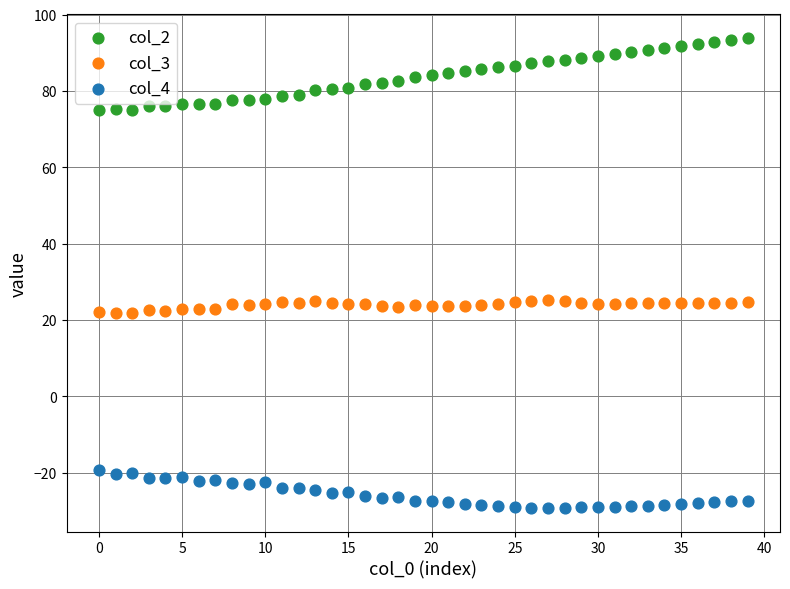

Which series contains the lowest Y value?

col_4